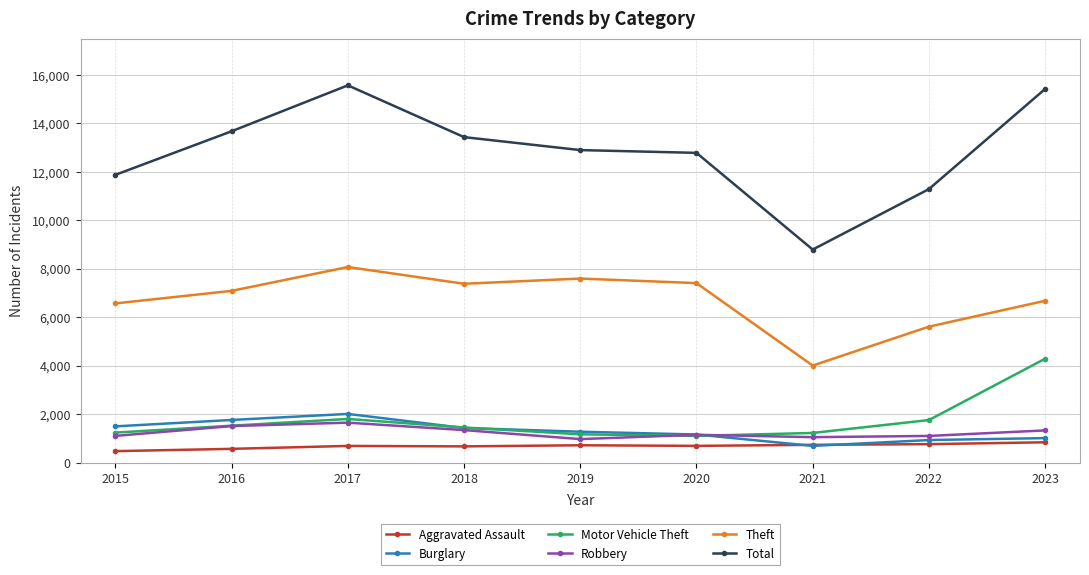

What is the difference between the second highest and minimum values in the Robbery series?

538